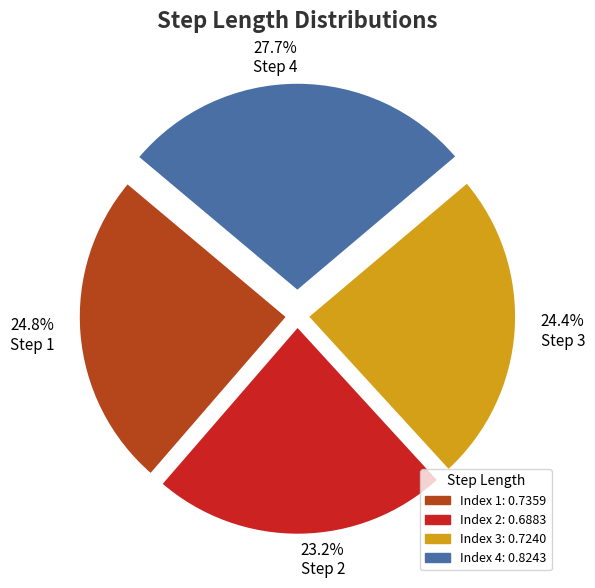

Does 24.4% Step 3 represent more than half of the total?

No